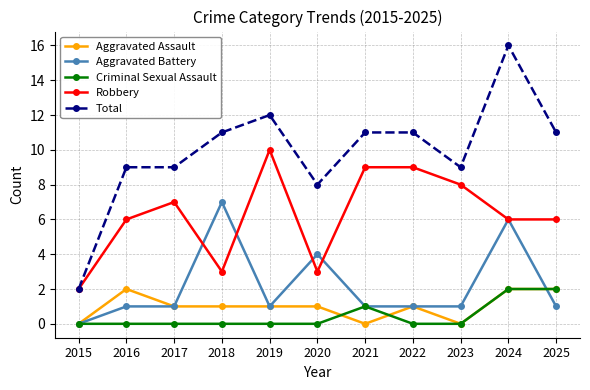

Reading left to right, transcribe all the data shown in this chart.

Aggravated Assault: 2015=0	2016=2	2017=1	2018=1	2019=1	2020=1	2021=0	2022=1	2023=0	2024=2	2025=2
Aggravated Battery: 2015=0	2016=1	2017=1	2018=7	2019=1	2020=4	2021=1	2022=1	2023=1	2024=6	2025=1
Criminal Sexual Assault: 2015=0	2016=0	2017=0	2018=0	2019=0	2020=0	2021=1	2022=0	2023=0	2024=2	2025=2
Robbery: 2015=2	2016=6	2017=7	2018=3	2019=10	2020=3	2021=9	2022=9	2023=8	2024=6	2025=6
Total: 2015=2	2016=9	2017=9	2018=11	2019=12	2020=8	2021=11	2022=11	2023=9	2024=16	2025=11